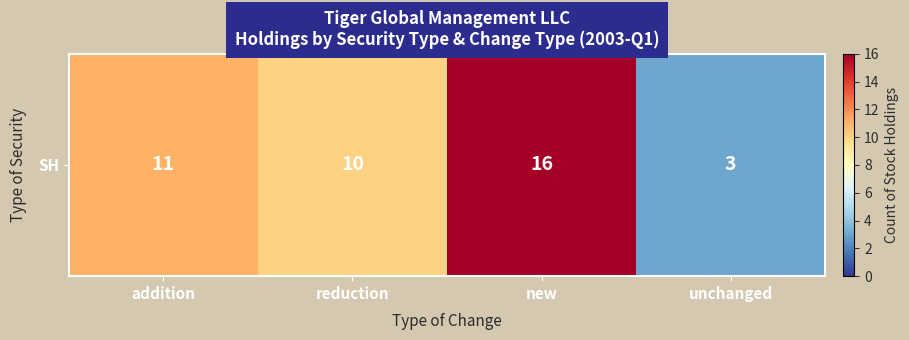

List the labels in order of value, largest first.

new, addition, reduction, unchanged